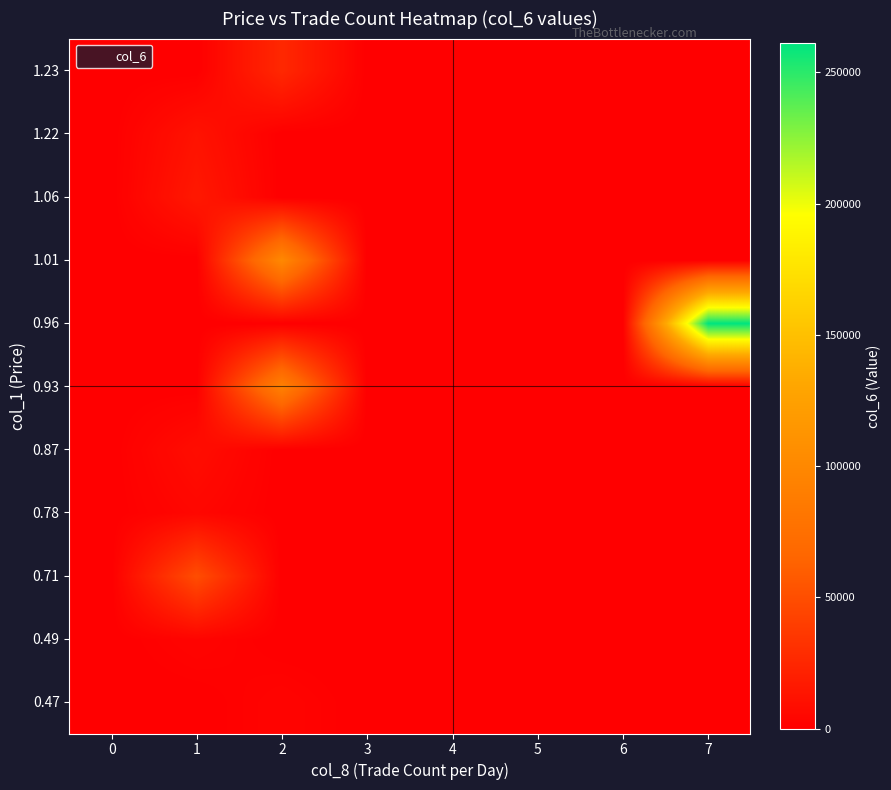

Which category has the highest value across all series?

7